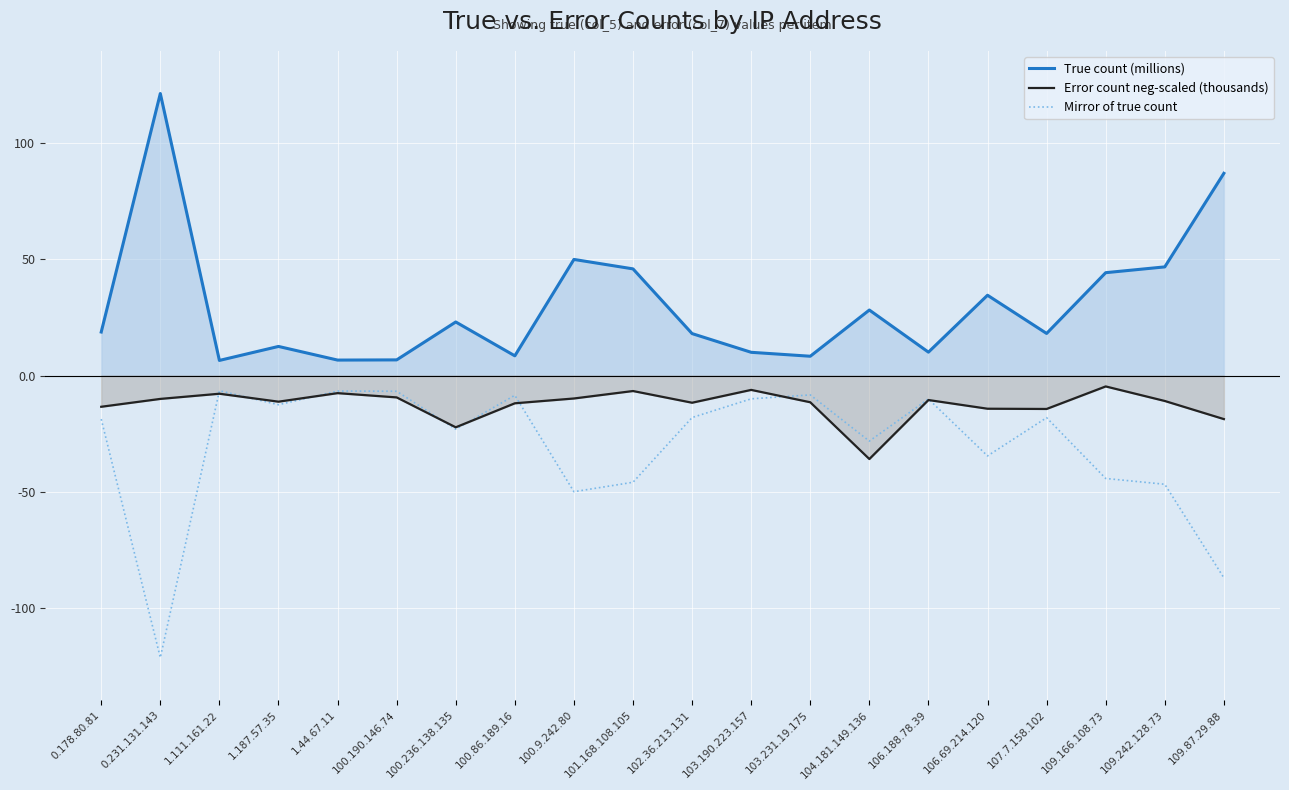

The True count (millions) series shows 121.3 at 0.231.131.143. True or false?

True